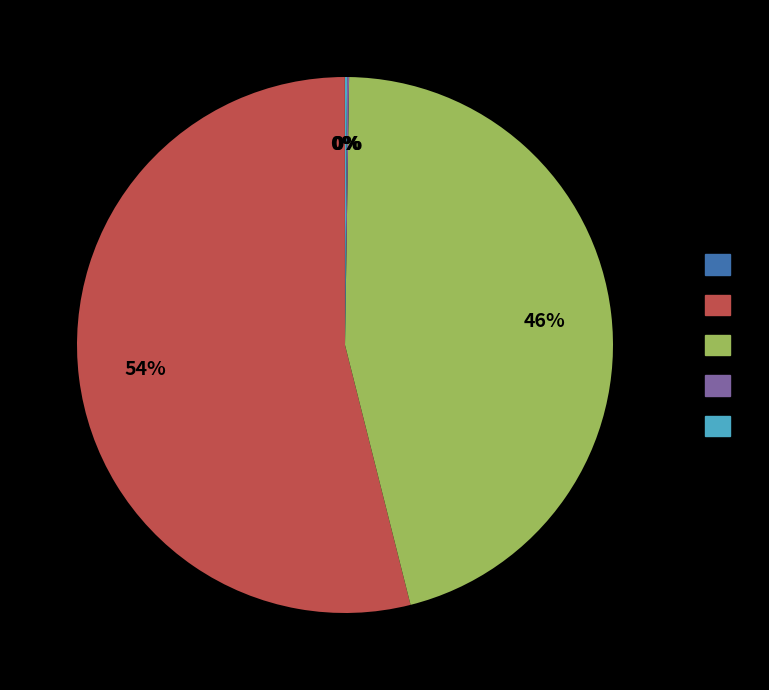

Is there a majority slice in this chart?

Yes